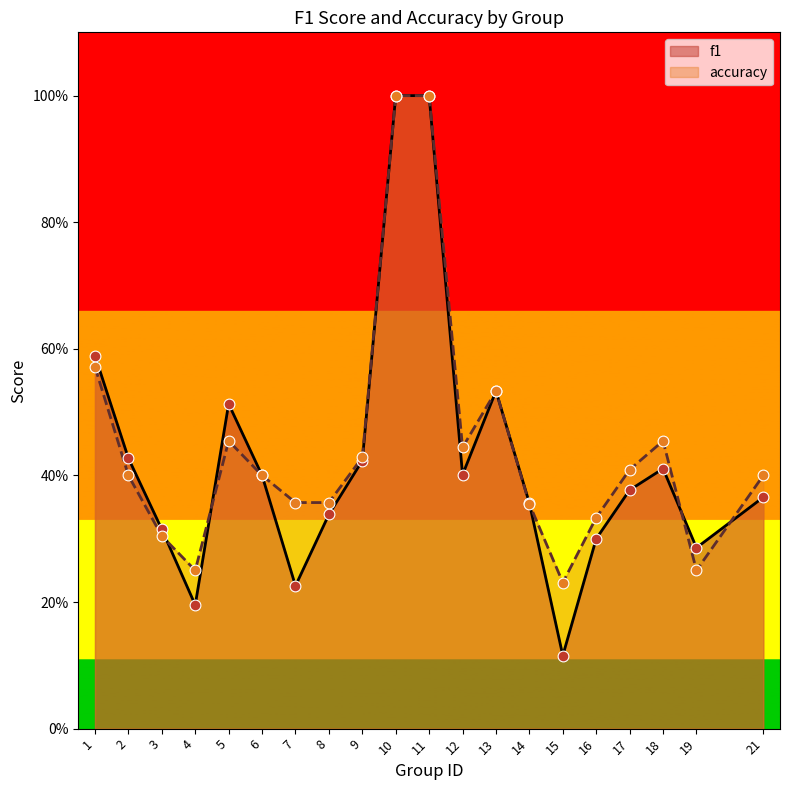

Which series has the widest spread of Y values?

f1